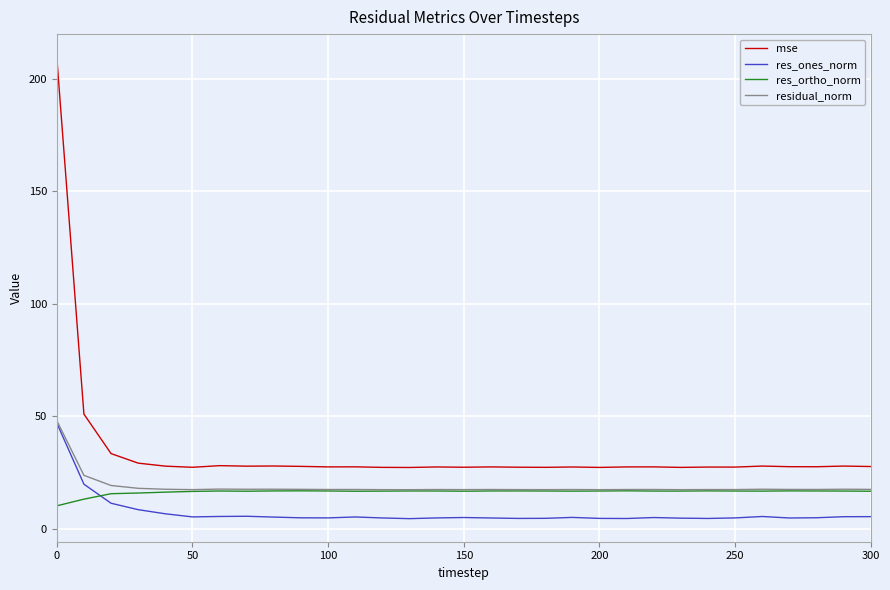

Which series has the widest spread of values?

mse